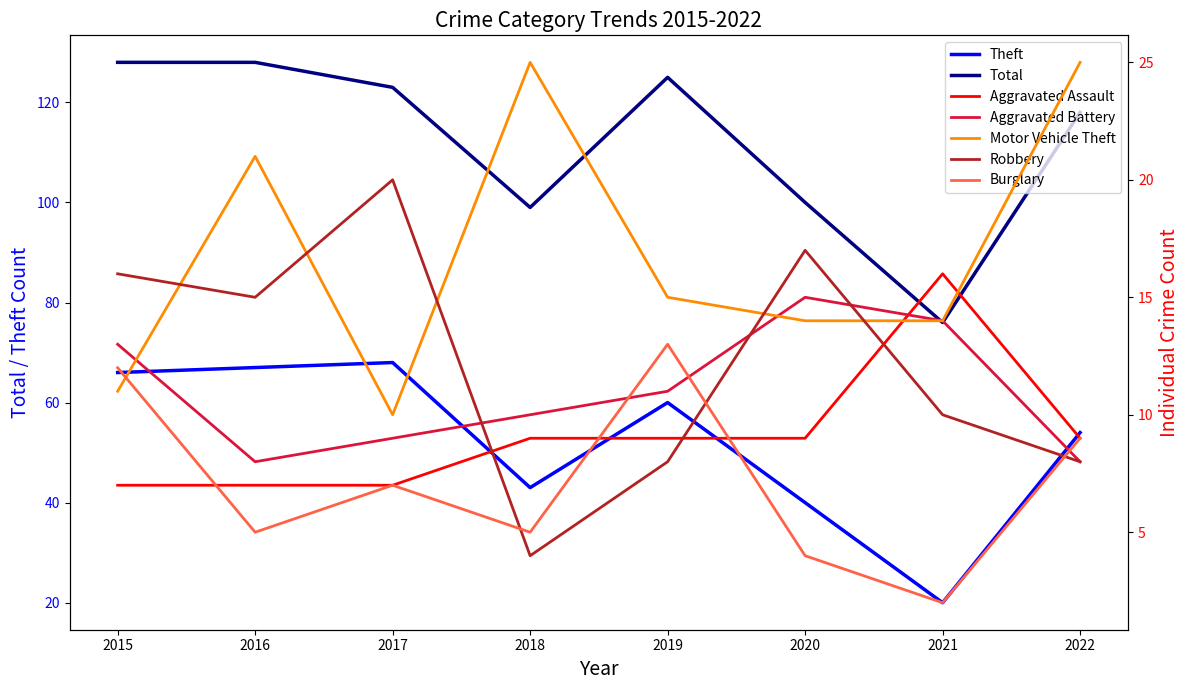

What is the sum of all Theft values?

418